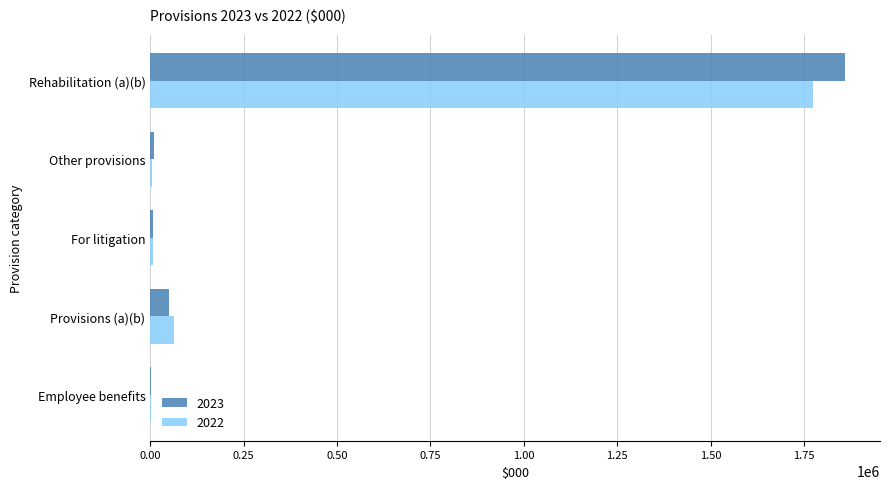

Count the number of categories in the chart.

5